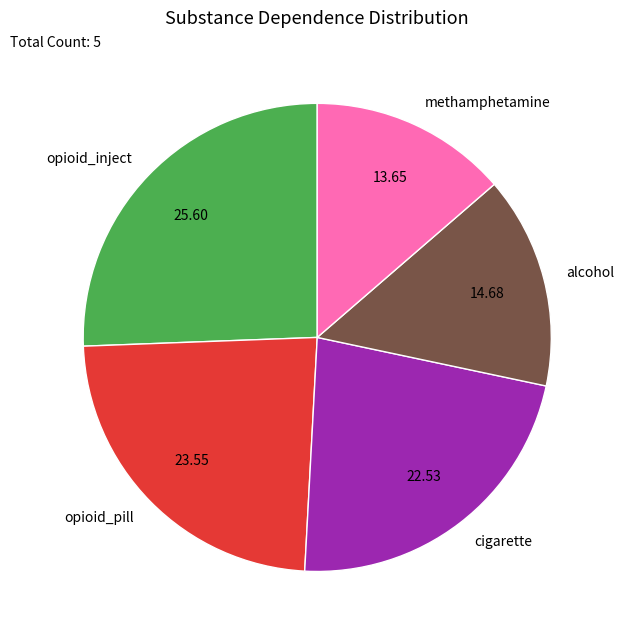

How many slices are in this pie chart?

5